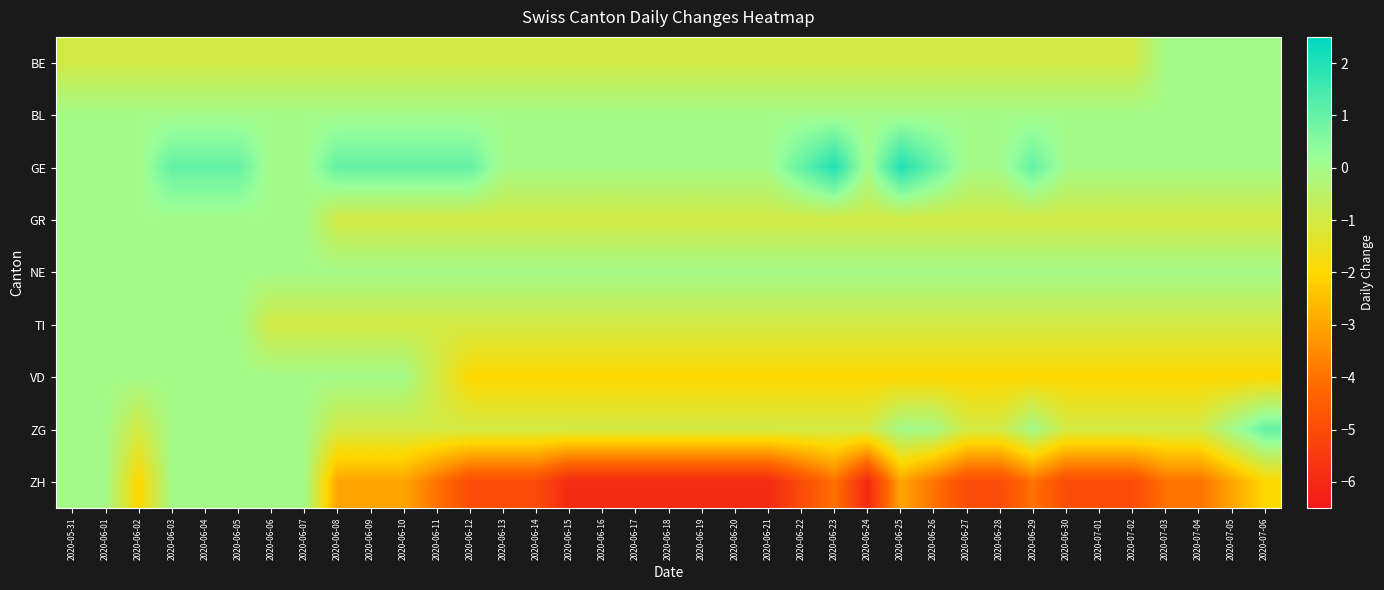

Which series has the widest spread of values?

ZH